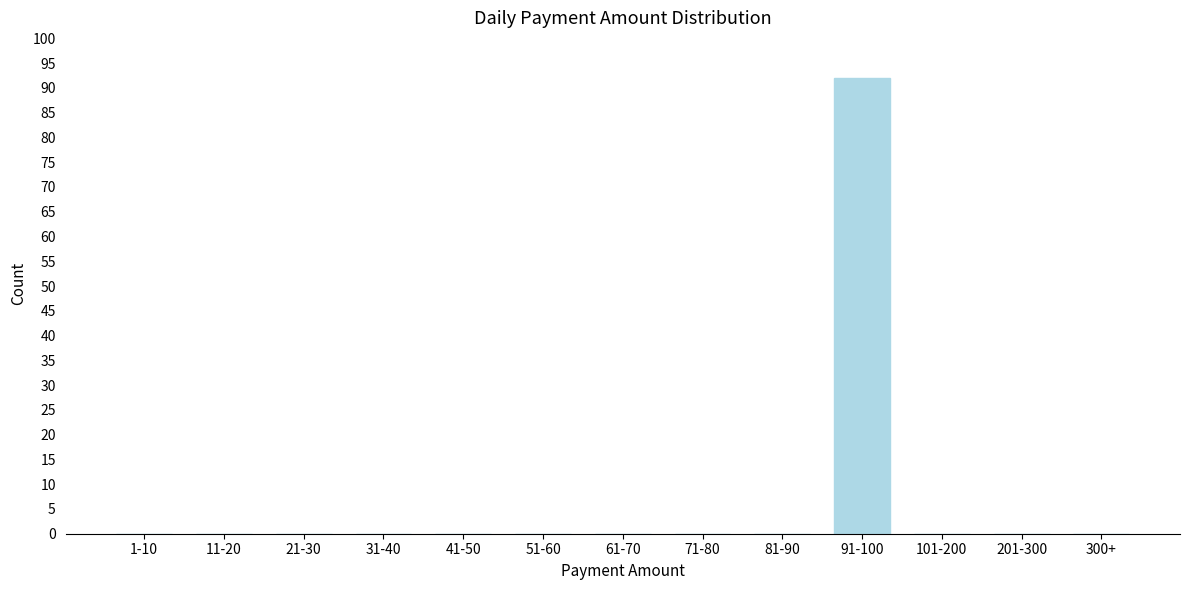

Reading right to left, transcribe all the data shown in this chart.

300+=0	201-300=0	101-200=0	91-100=92	81-90=0	71-80=0	61-70=0	51-60=0	41-50=0	31-40=0	21-30=0	11-20=0	1-10=0